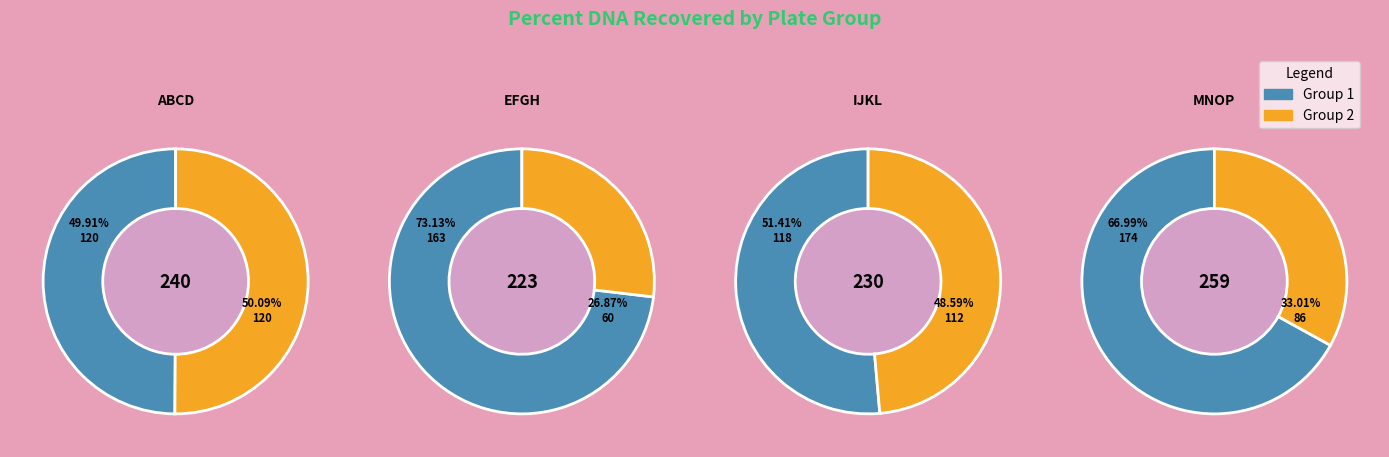

Is it true that 3207 is 16% of the pie?

False